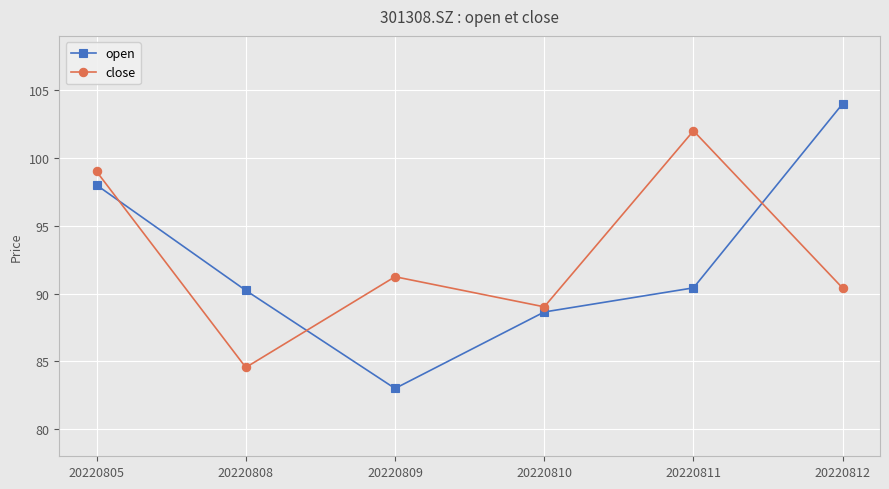

What is the approximate value of close at 20220811?

102.0